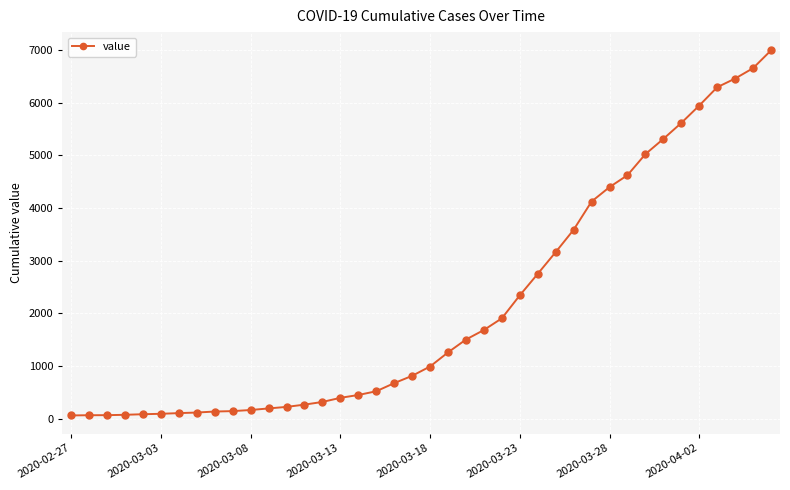

What is the maximum value shown in the chart?

6995